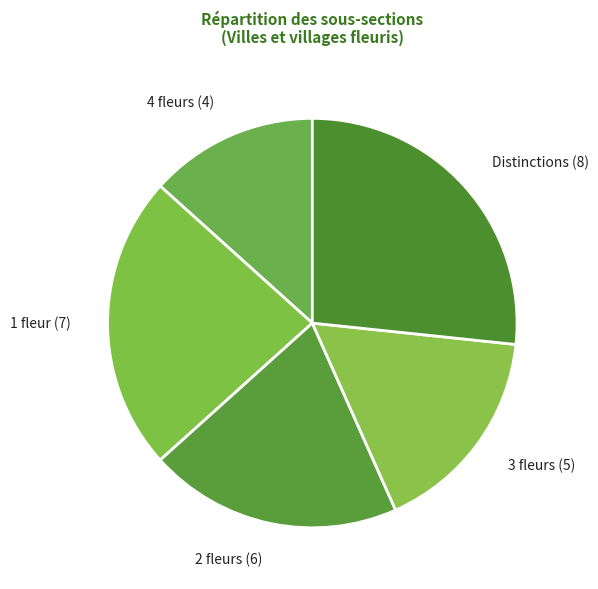

Which category has the biggest portion of the pie?

Distinctions (8)